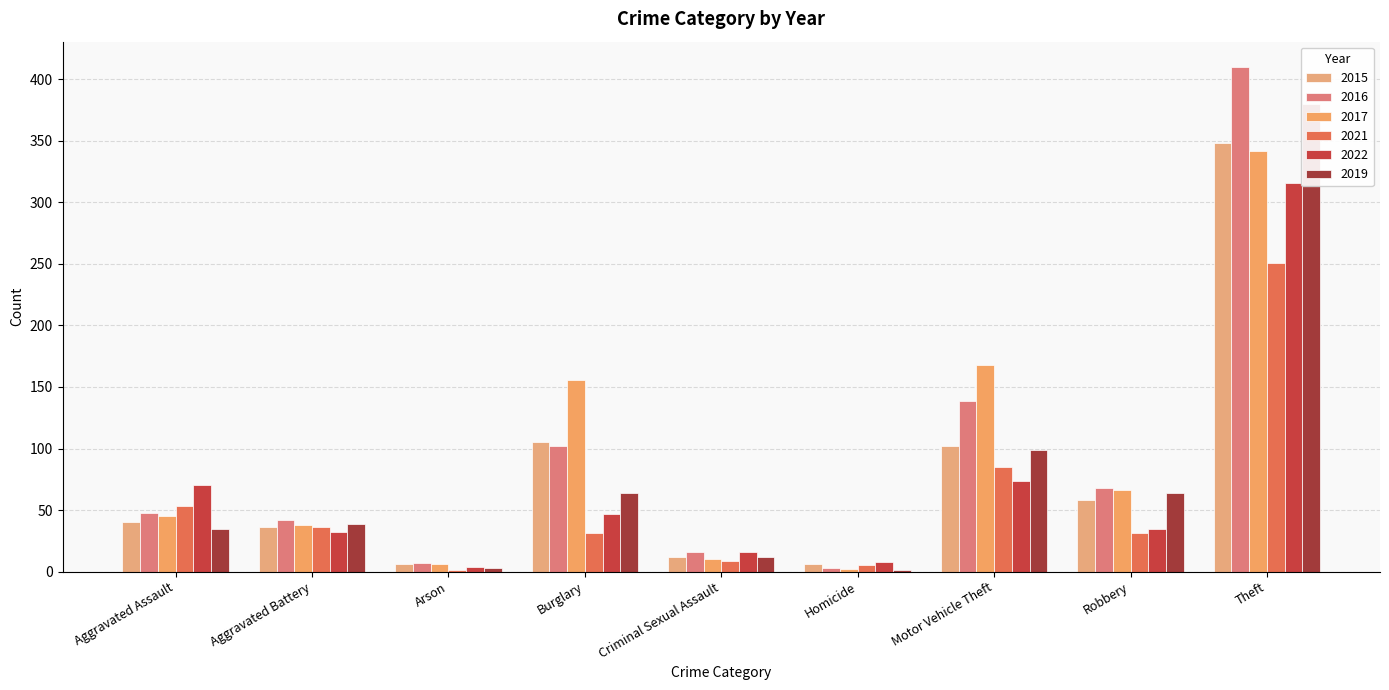

Rank the categories by 2015 value from highest to lowest.

Theft, Burglary, Motor Vehicle Theft, Robbery, Aggravated Assault, Aggravated Battery, Criminal Sexual Assault, Arson, Homicide